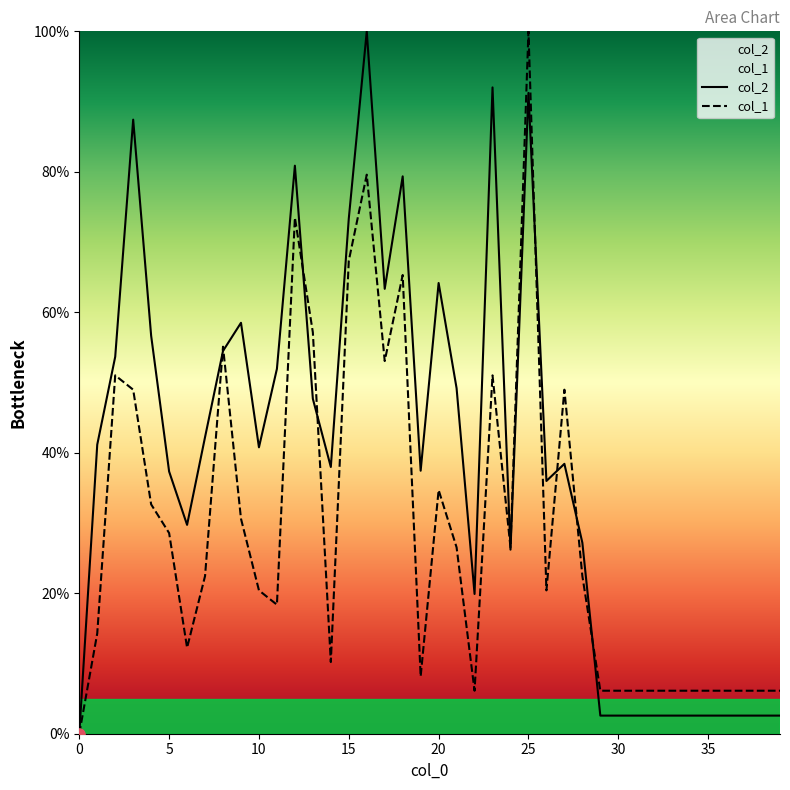

Which series contains the highest Y value?

col_2